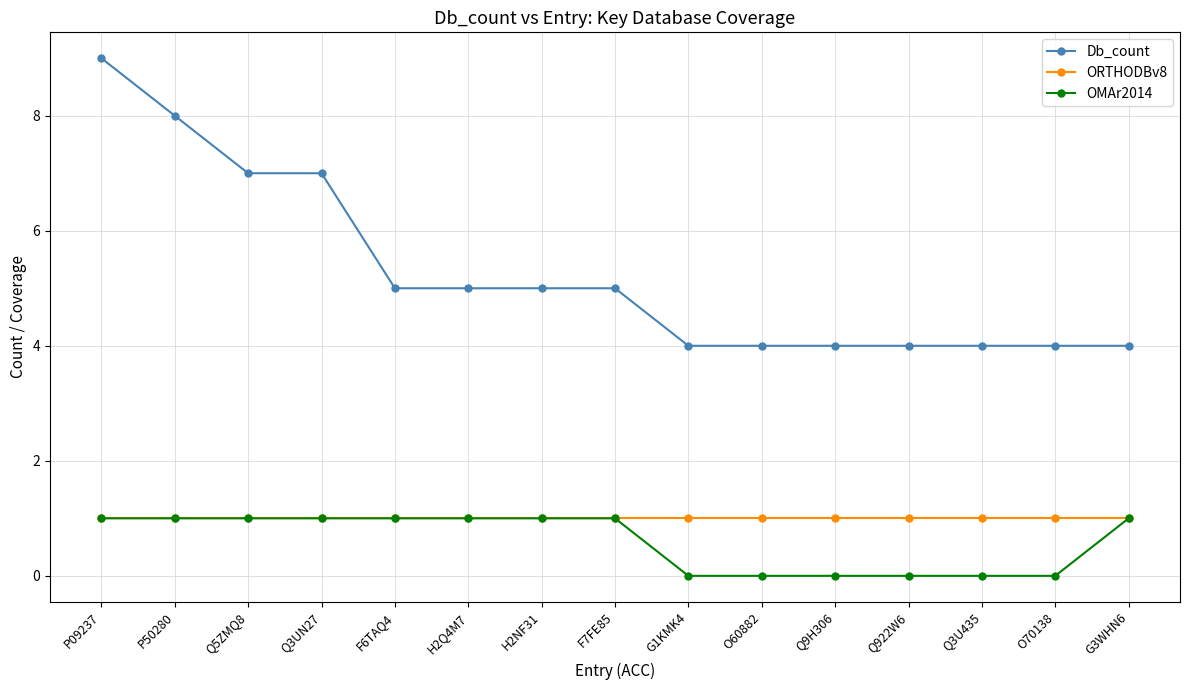

At how many categories does at least one series exceed 3?

15